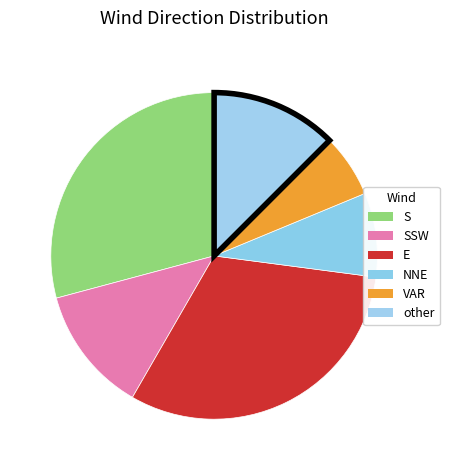

Which category has the smallest portion of the pie?

VAR